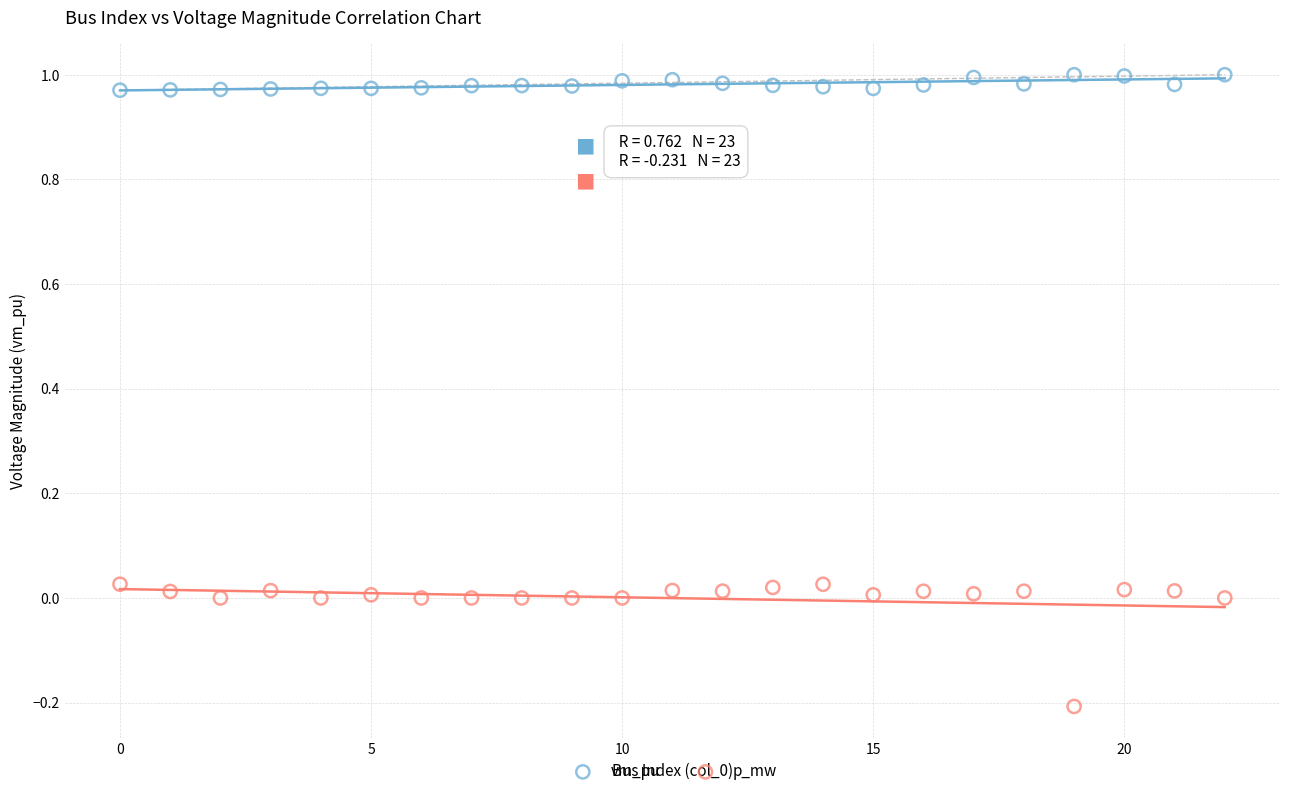

Which series reaches the maximum Y coordinate?

vm_pu